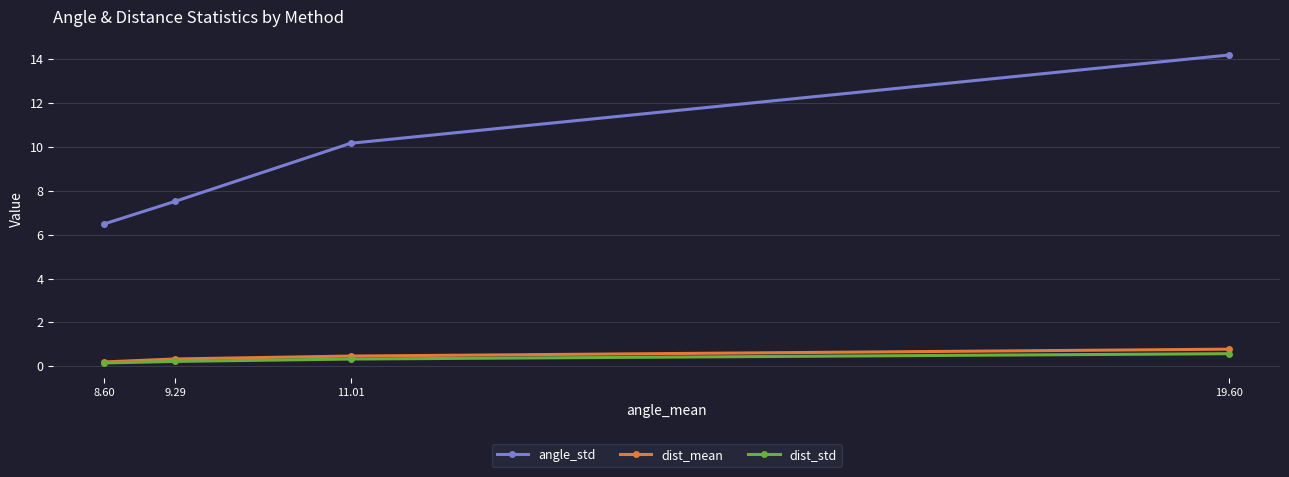

What is the total value across all series at 11.01?

11.0